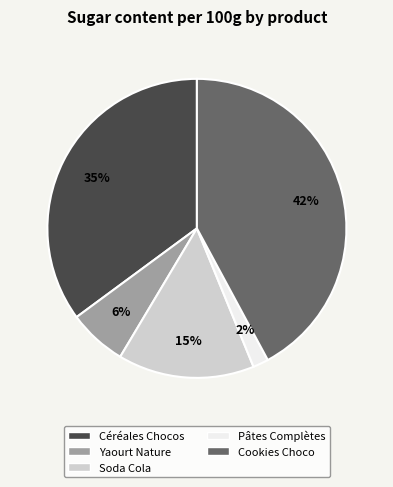

Combined, do Soda Cola and Pâtes Complètes account for over 50%?

No